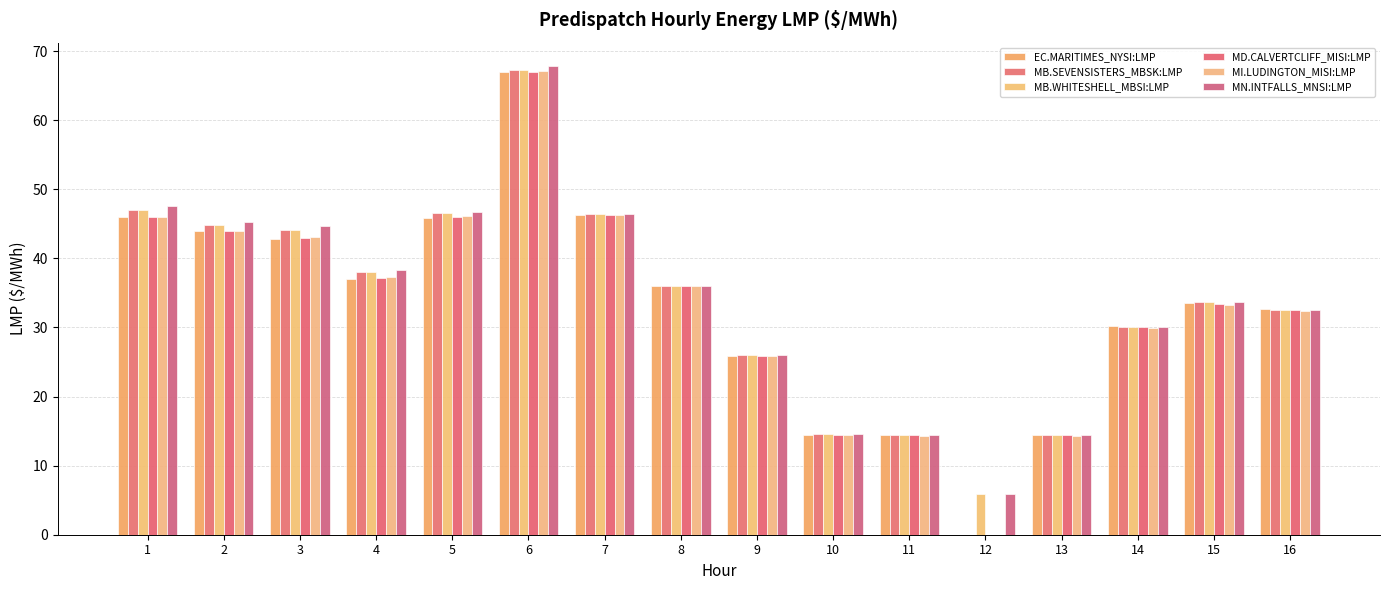

What is the difference between the highest and lowest values at 3?

1.8